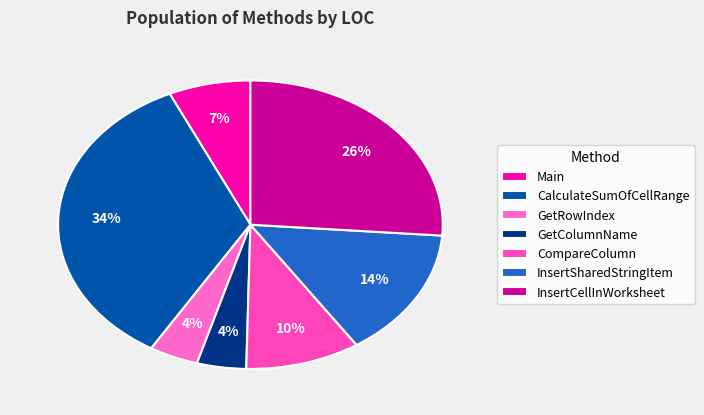

To the nearest percent, what percentage of the pie is GetRowIndex?

4%